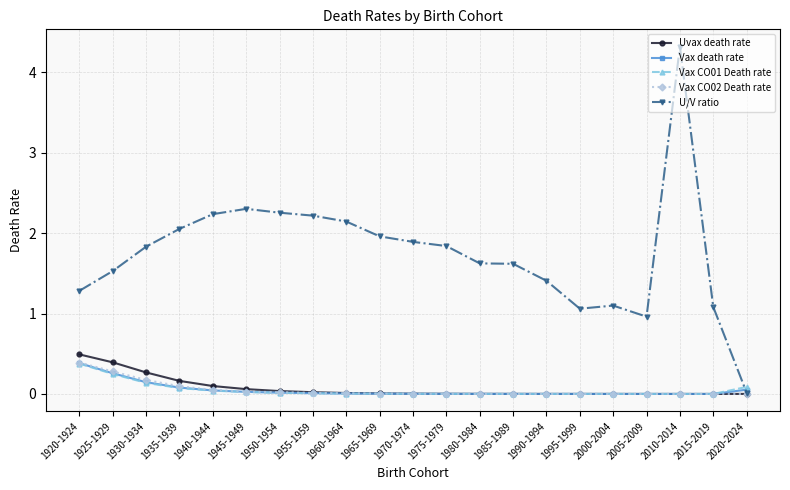

At which category is the sum across all series the highest?

2010-2014